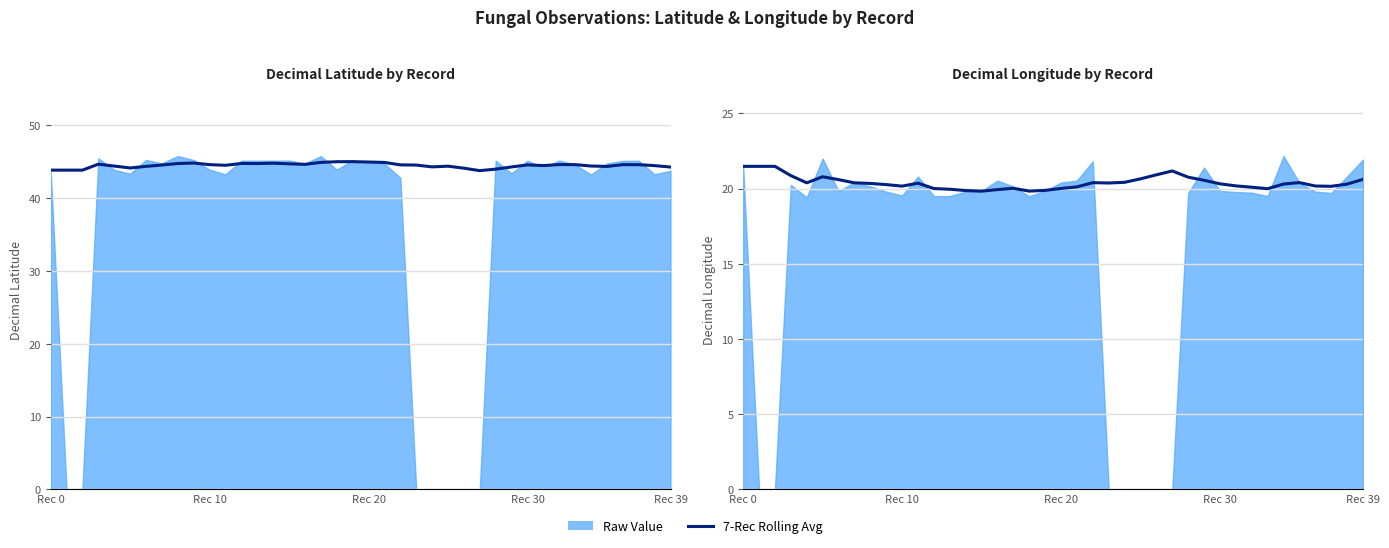

Does the chart display data point markers on the line(s)?

No